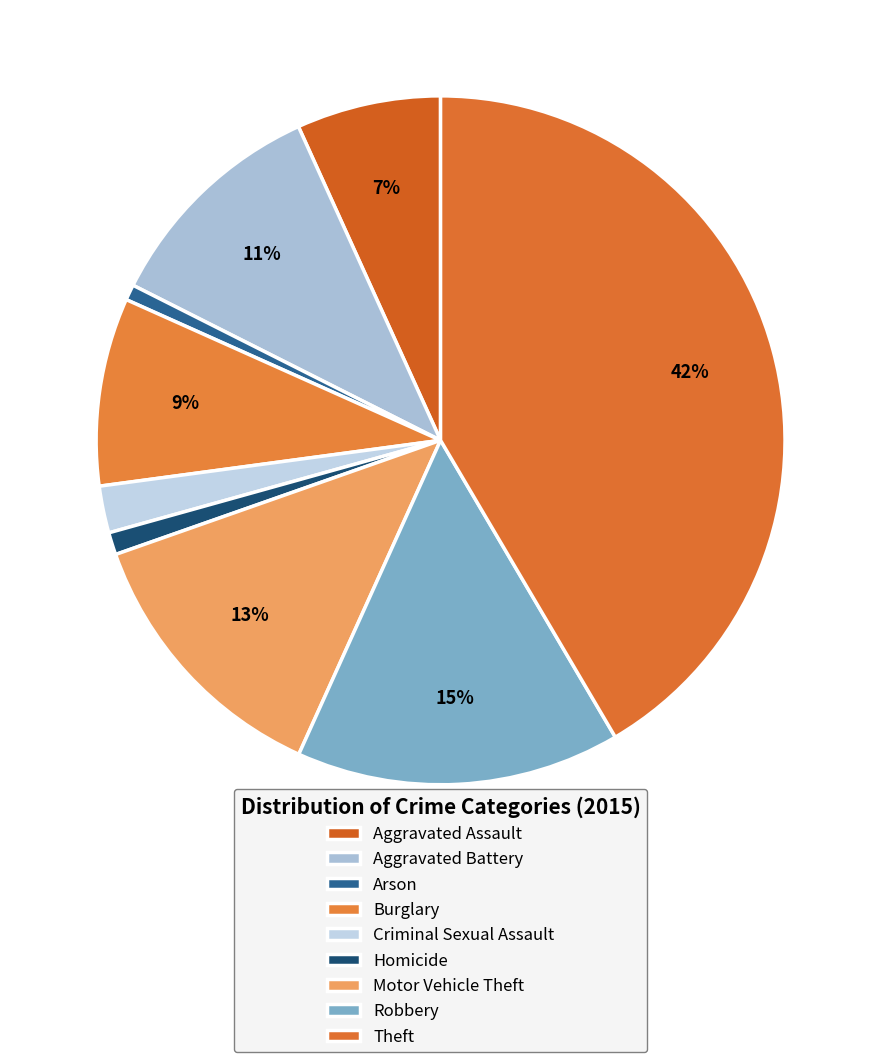

How many segments does this pie chart have?

9